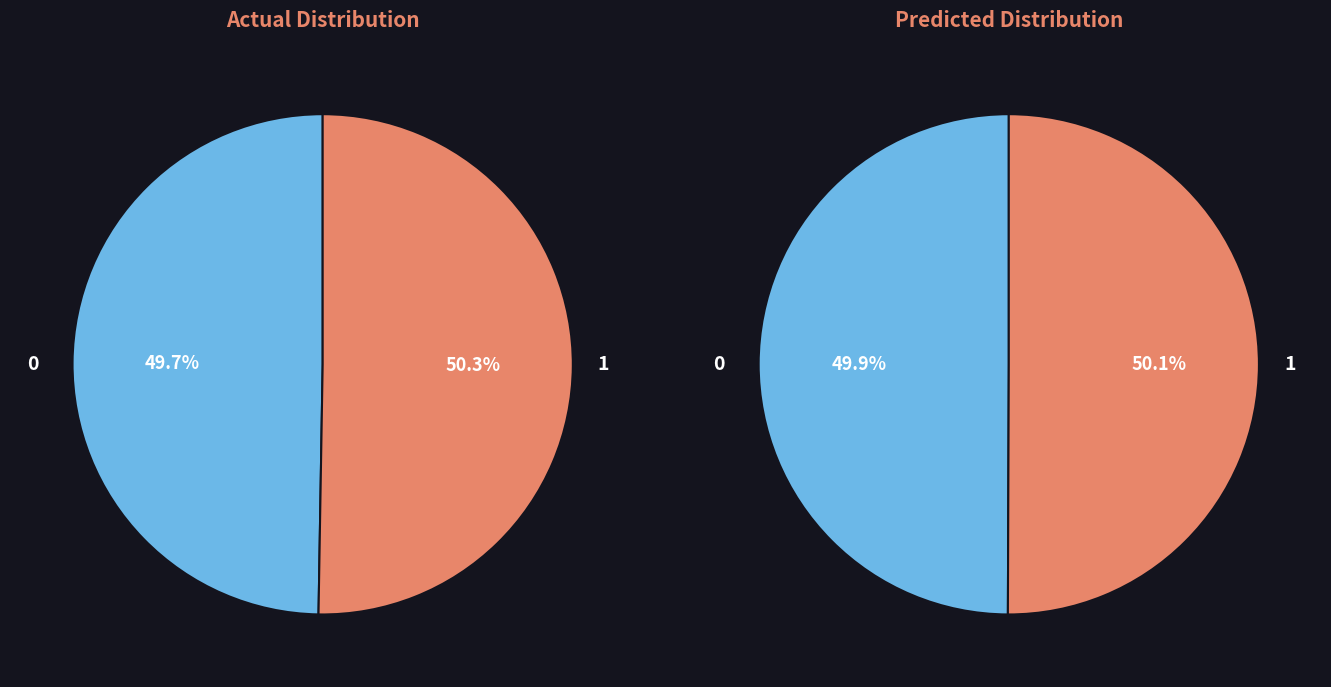

Is there a majority slice in this chart?

No